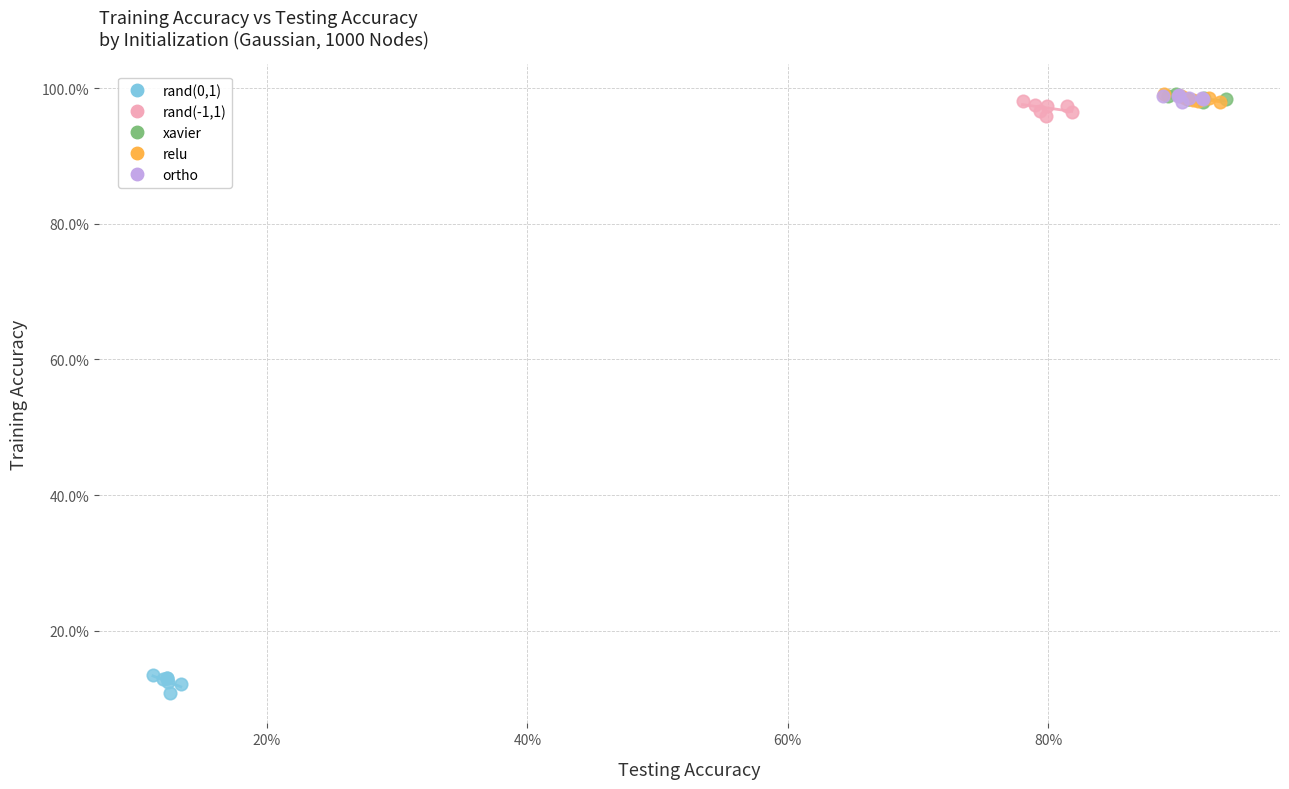

What are all the series names shown in the legend?

rand(0,1), rand(-1,1), xavier, relu, ortho